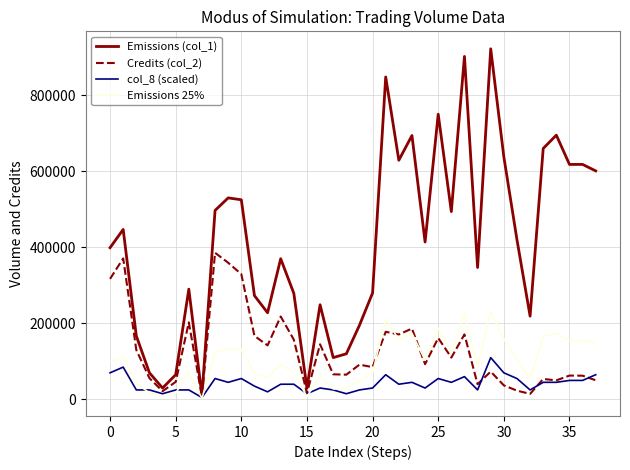

Rank the series by their maximum value, from lowest to highest.

col_8 (scaled), Emissions 25%, Credits (col_2), Emissions (col_1)